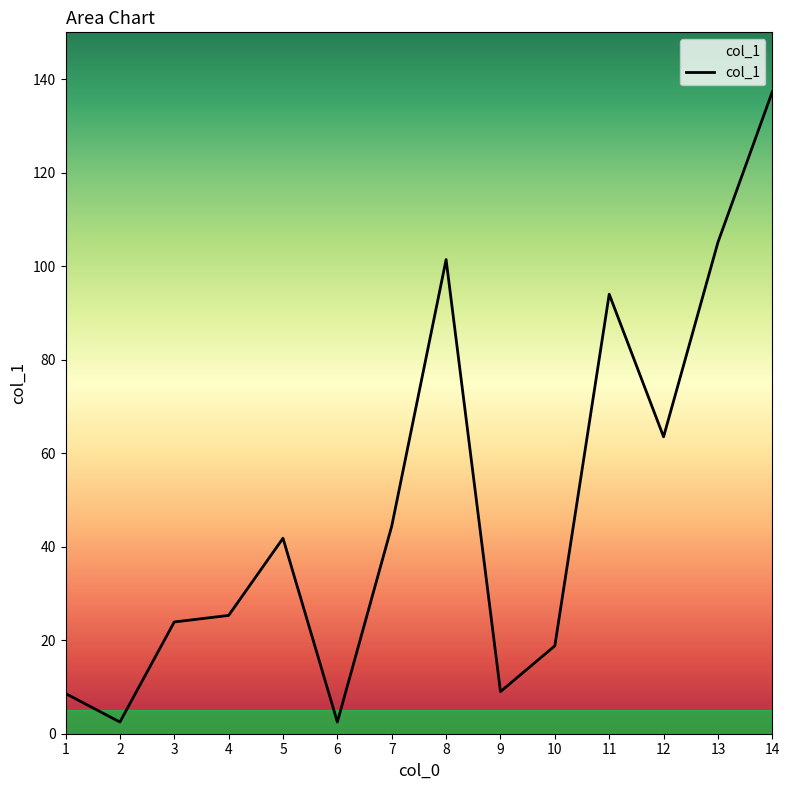

What is the difference between the values at 14 and 7?

92.9